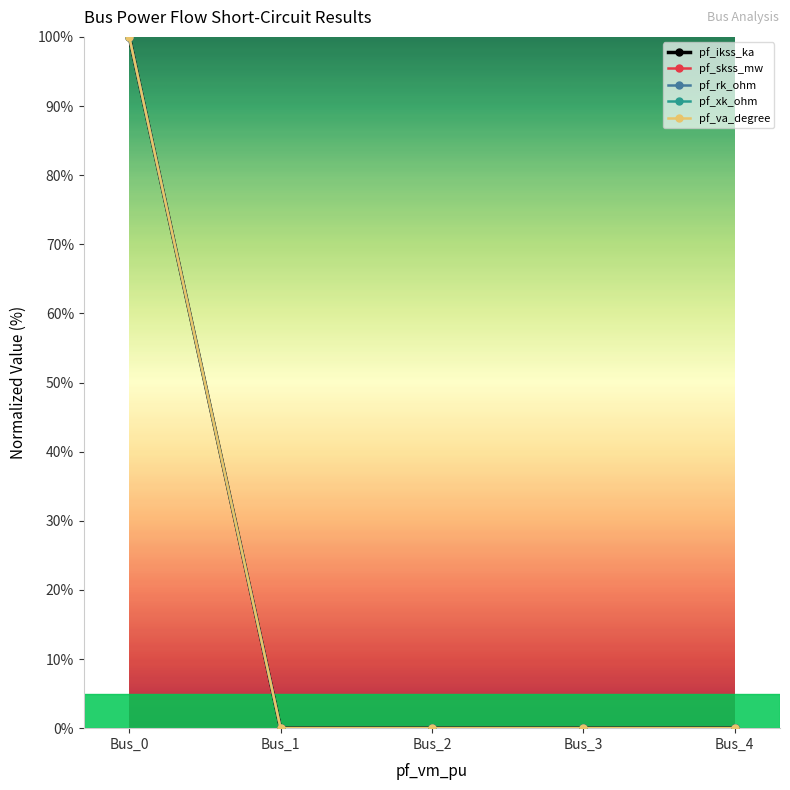

Which series has the widest spread of values?

pf_ikss_ka